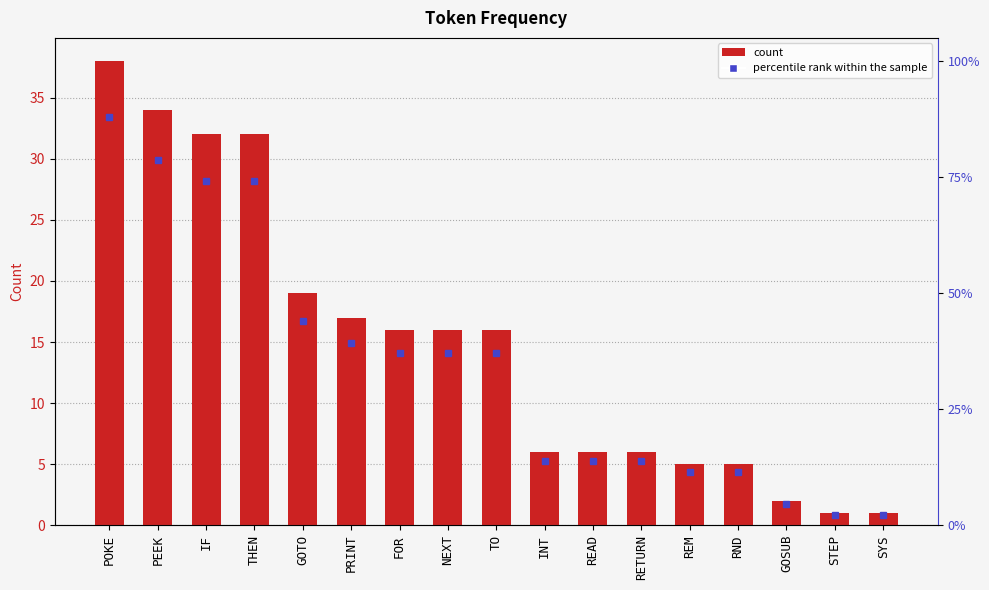

How many data points are above 16?

6